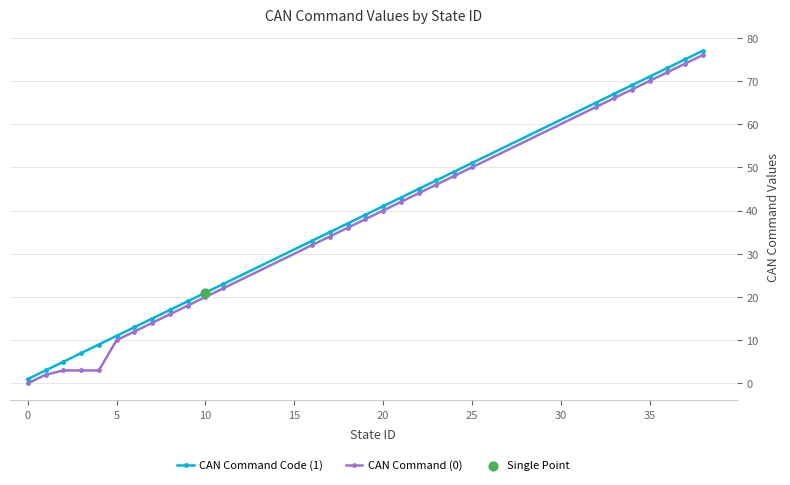

True or false: CAN Command Code (1) has more than 2 interior local peaks.

False